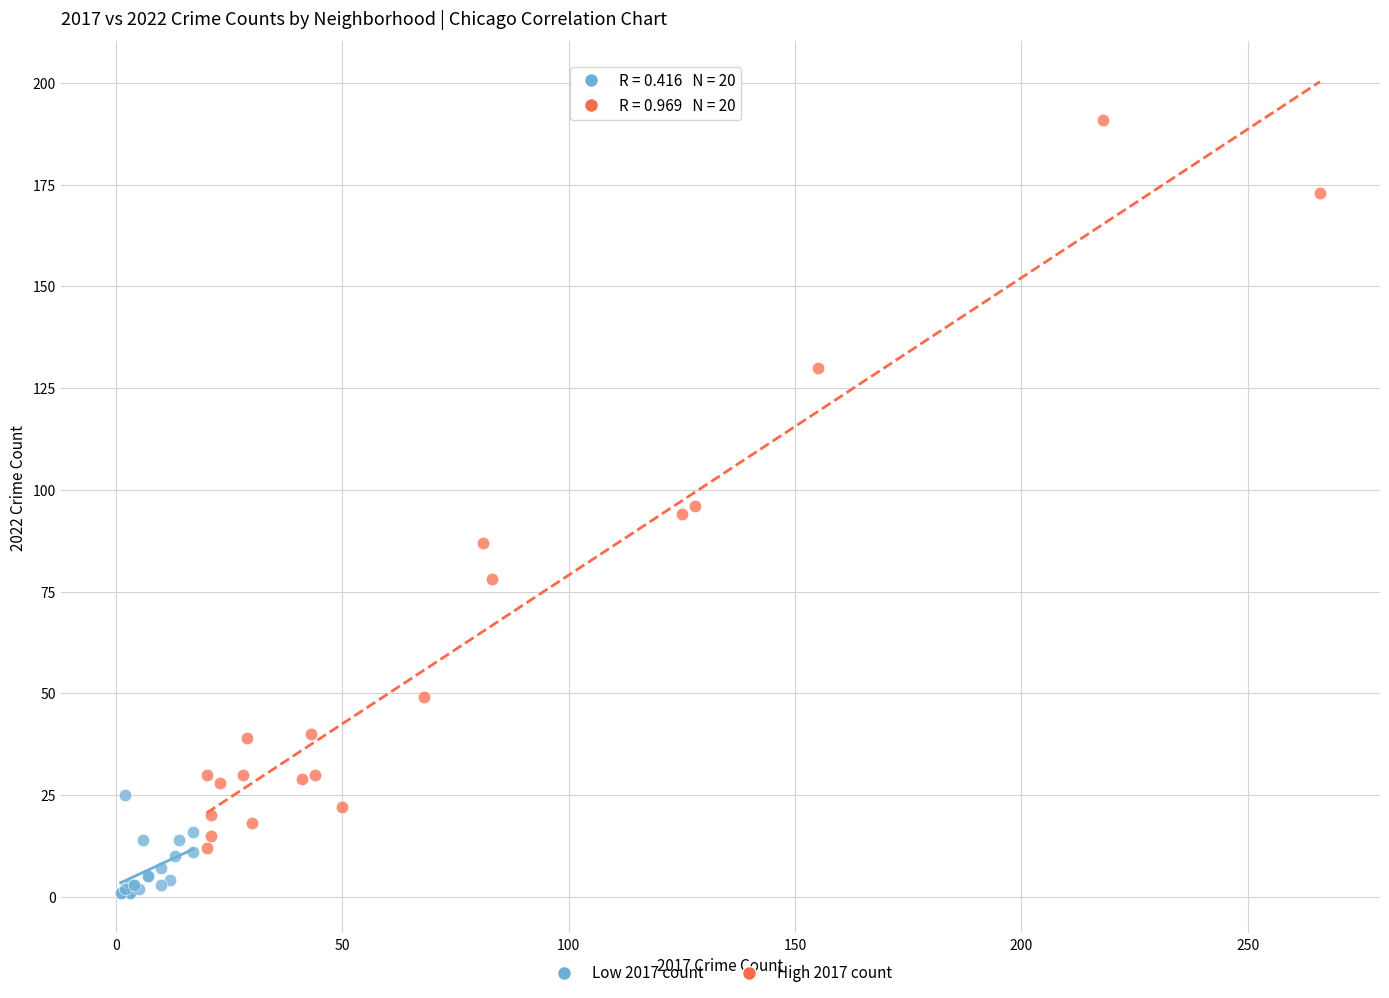

Which series reaches the minimum Y coordinate?

Low 2017 count